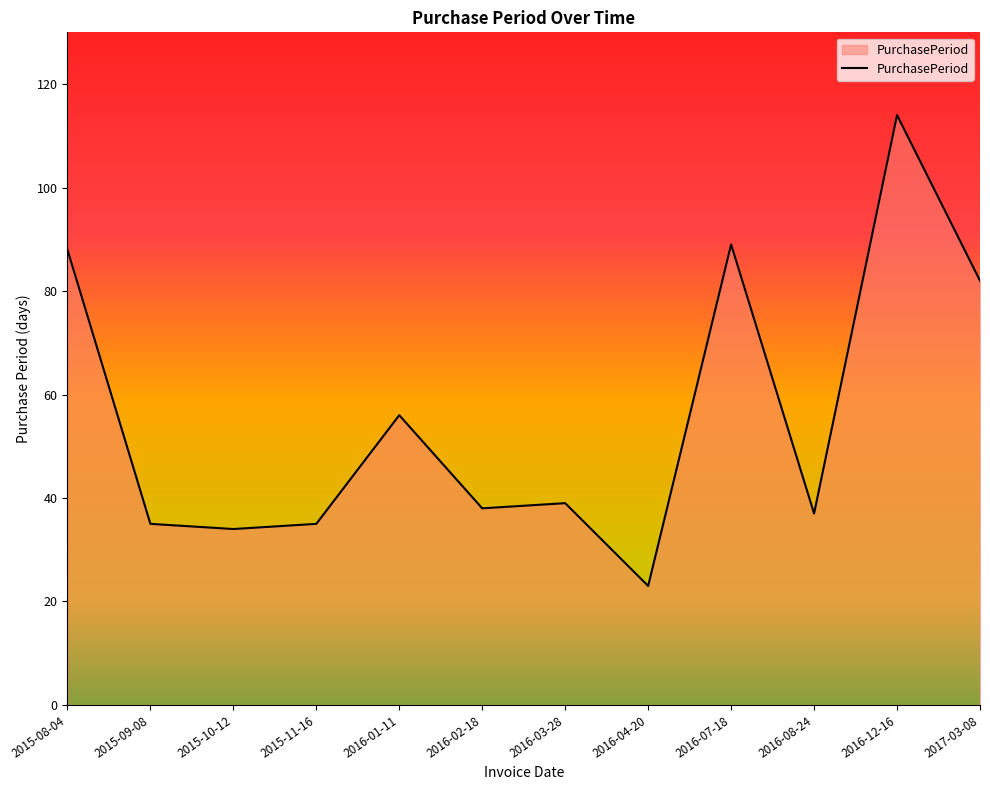

Where does the data first go above 39?

2015-08-04